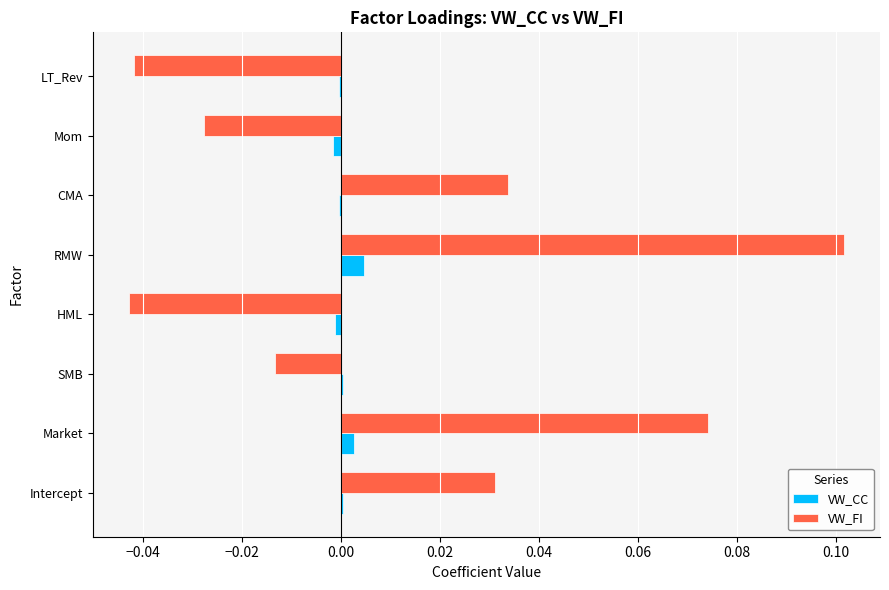

Is it true that VW_CC equals 0.0 at Market?

True